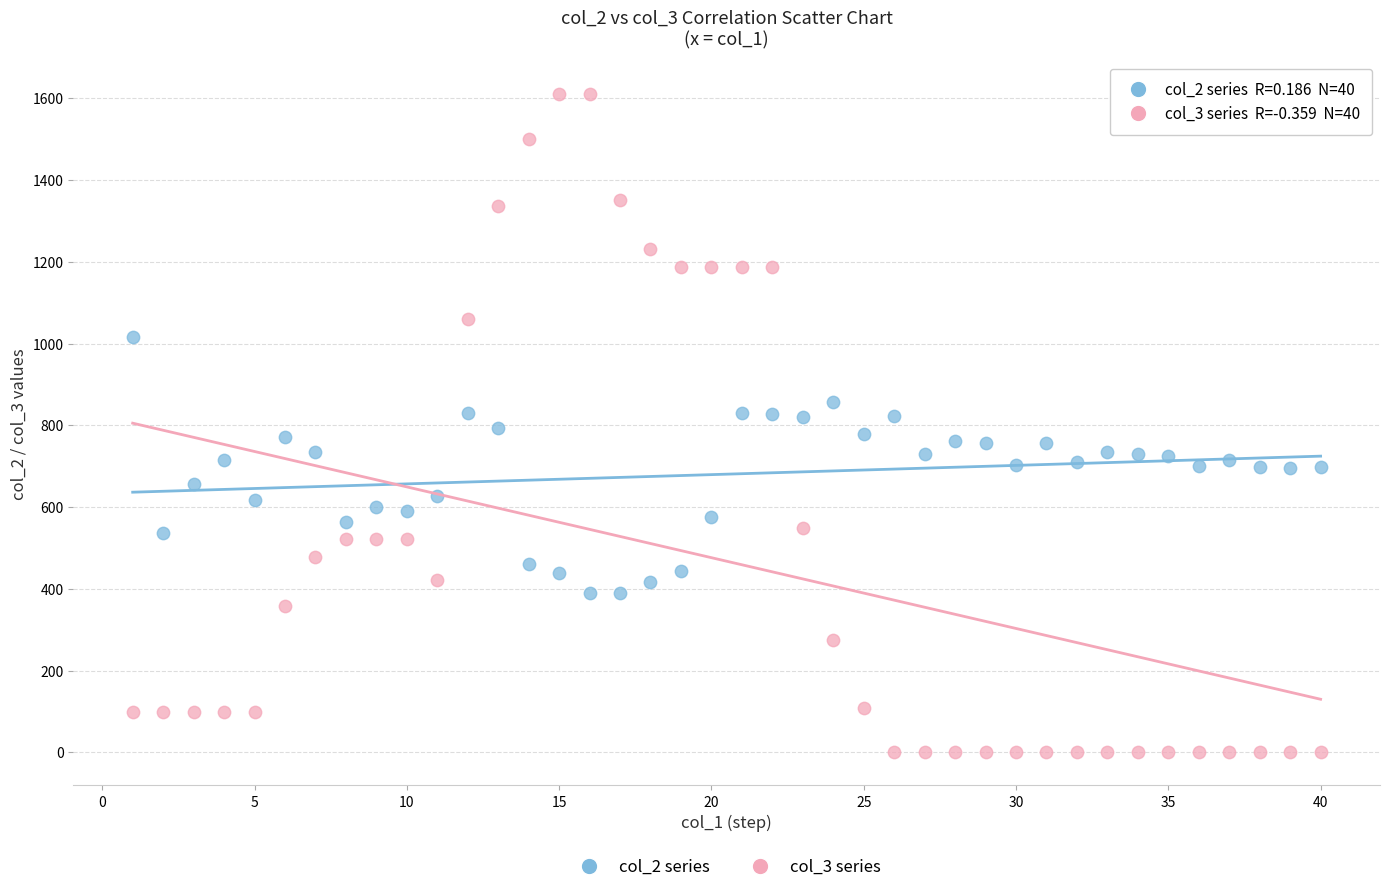

Across all data points, what is the range of Y values (max minus min)?

1610